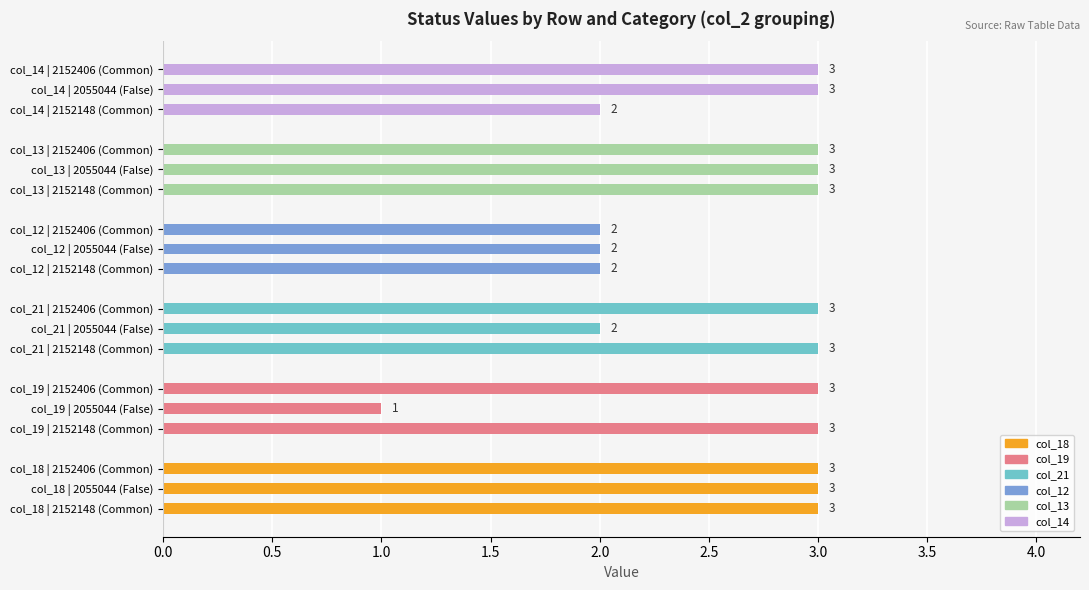

The chart shows a value of 3 at col_14 | 2152406 (Common). True or false?

True